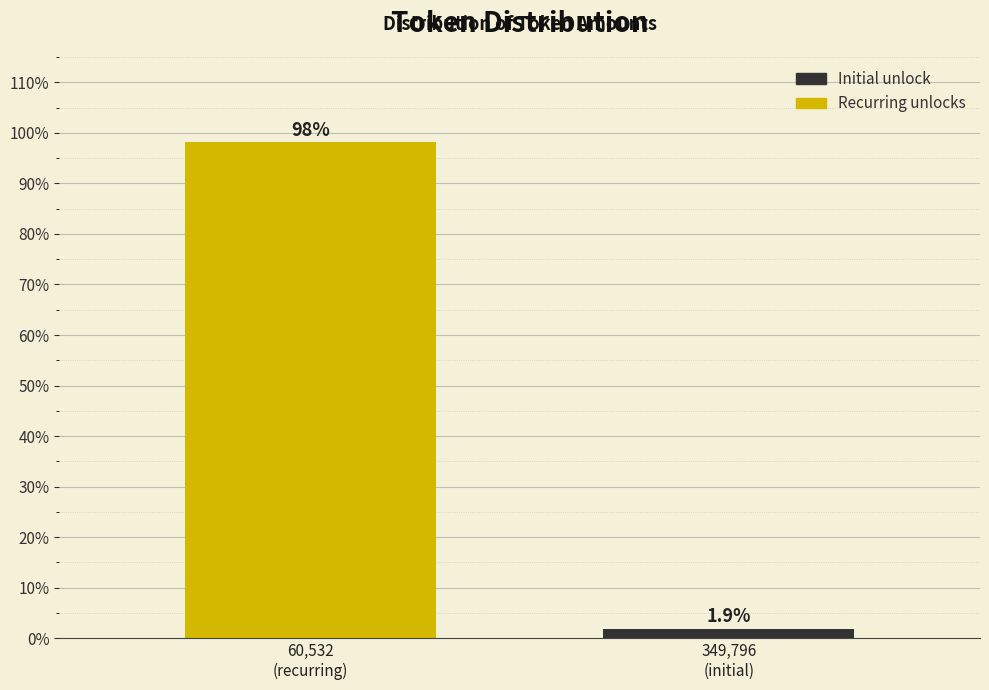

Reading left to right, extract all data points from this chart.

98.1	1.9